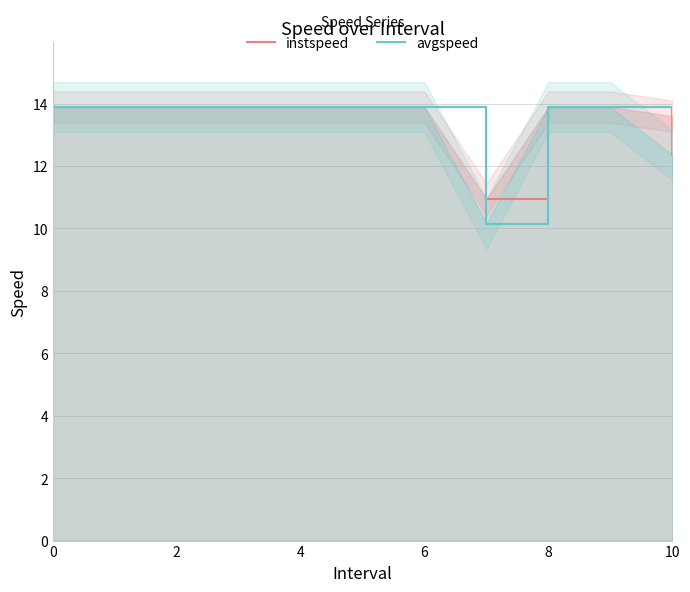

True or false: avgspeed has a value of 5.0 at 6.

False